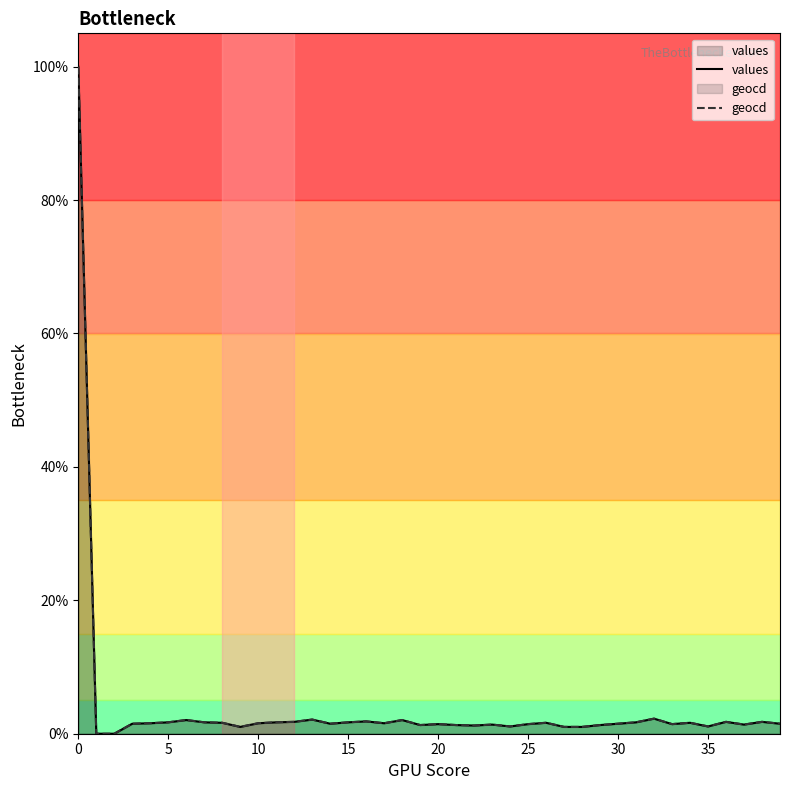

In geocd, how many points are lower than both neighbors (excluding endpoints)?

9